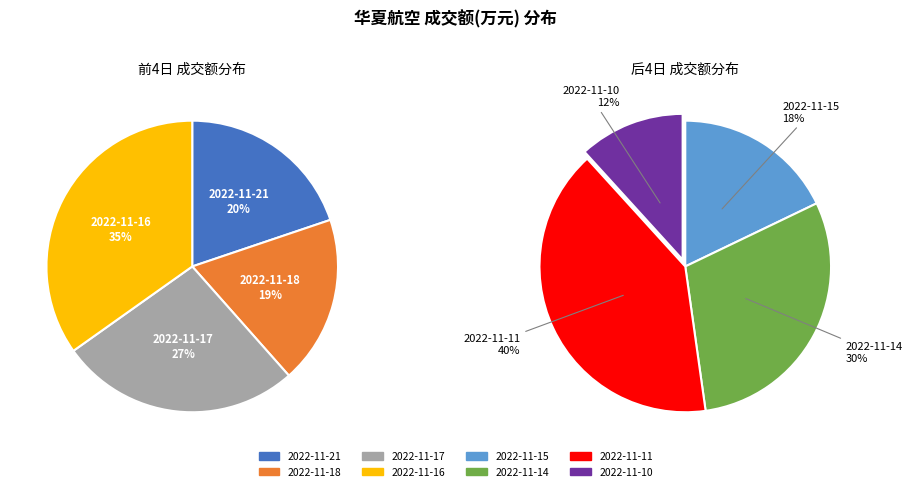

Between 2022-11-11 and 2022-11-14, which is larger?

2022-11-11